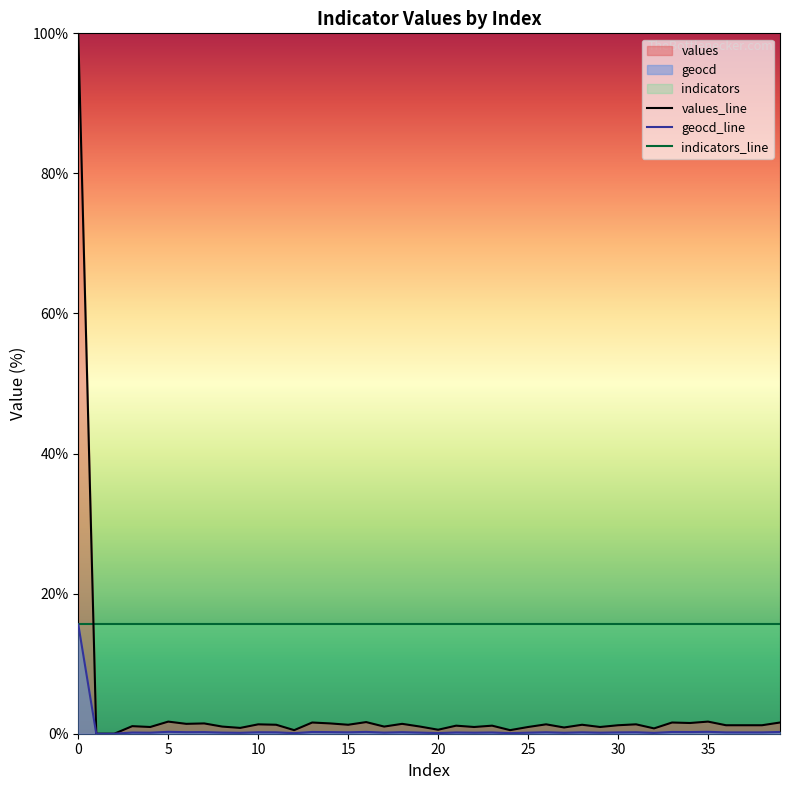

List the labels in order of geocd value, largest first.

0, 5, 35, 16, 13, 33, 39, 34, 7, 14, 6, 18, 10, 26, 31, 11, 15, 28, 30, 36, 37, 38, 21, 23, 3, 8, 17, 19, 4, 22, 25, 29, 27, 9, 32, 20, 12, 24, 1, 2